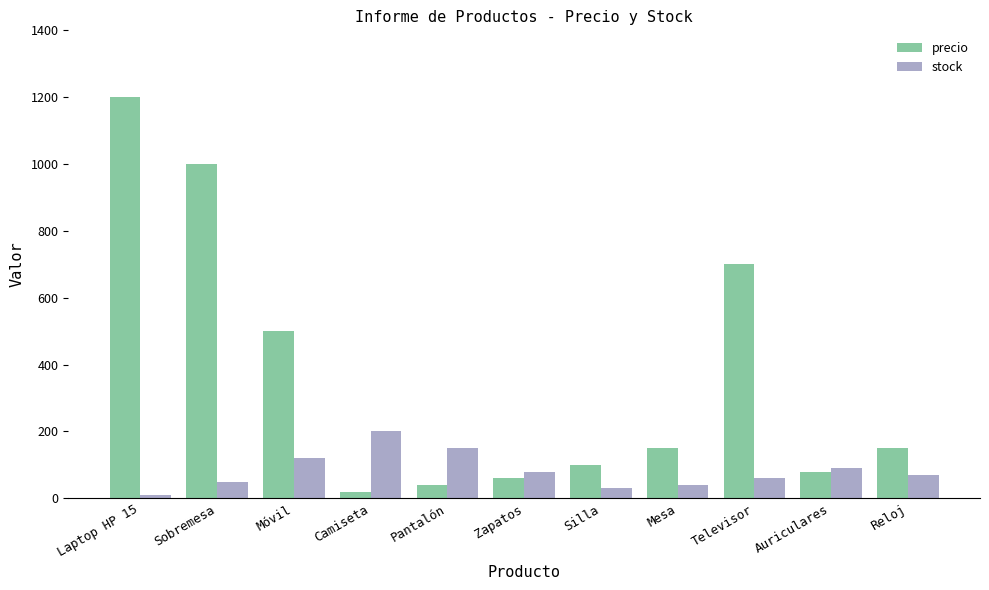

What is the sum of the precio values at Laptop HP 15 and Pantalón?

1240.5